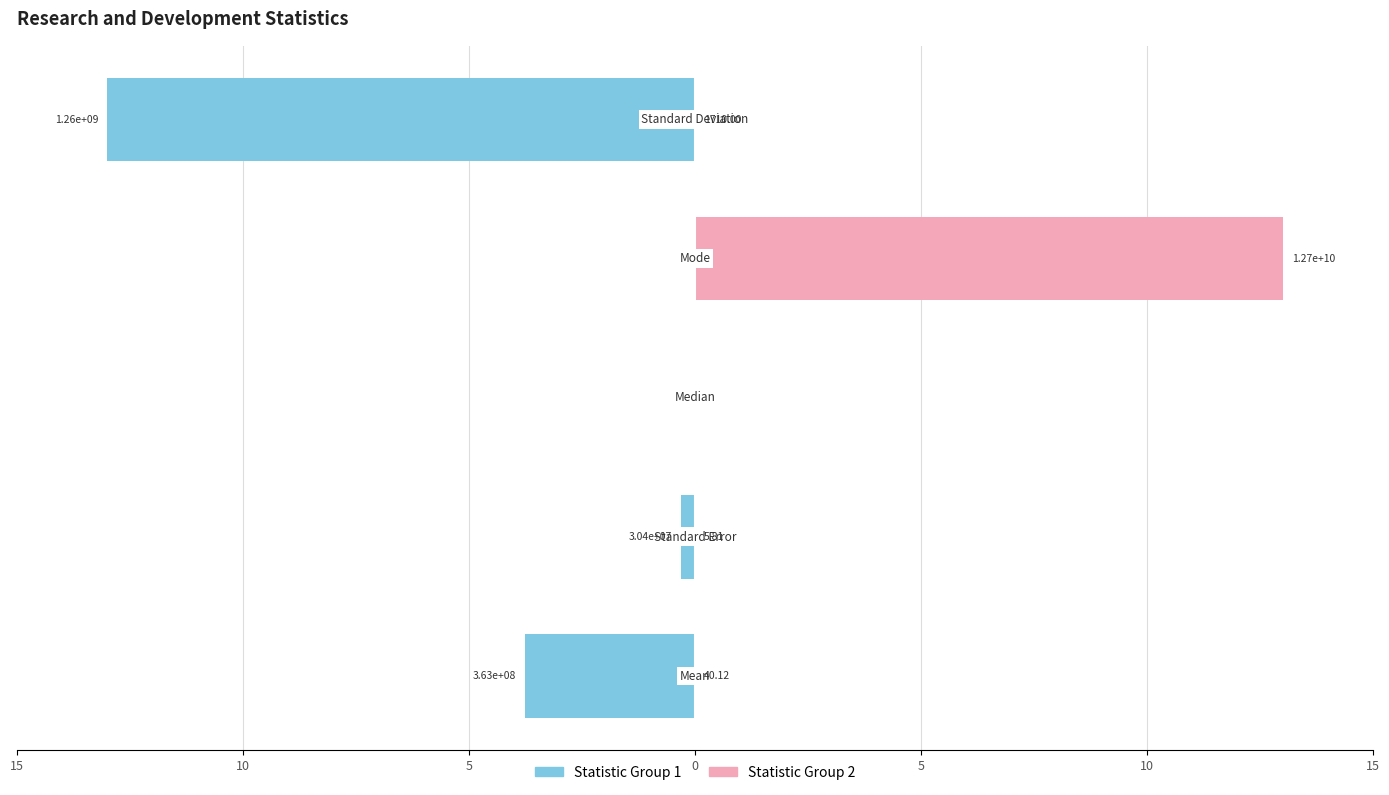

How many bars are there in total?

10